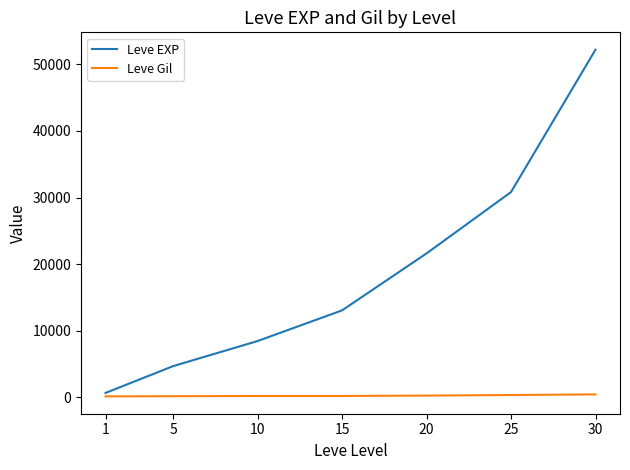

What is the difference between the highest and lowest values at 25?

30503